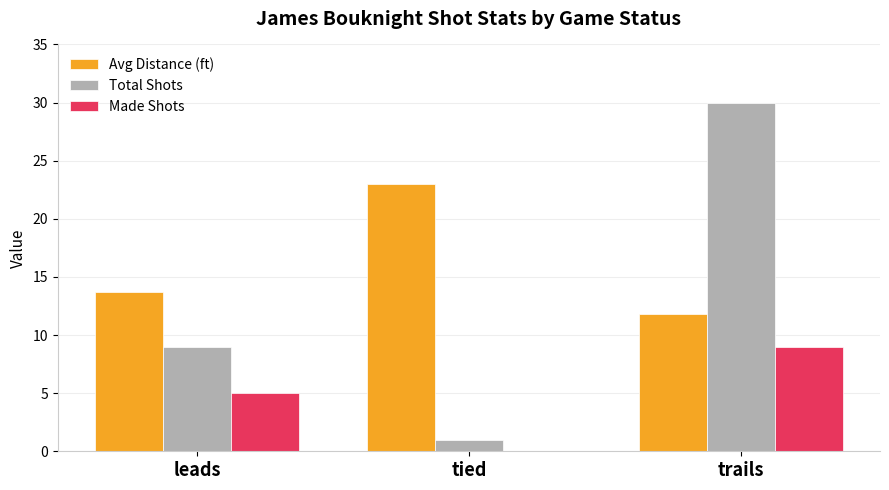

Which series has the largest total across all categories?

Avg Distance (ft)